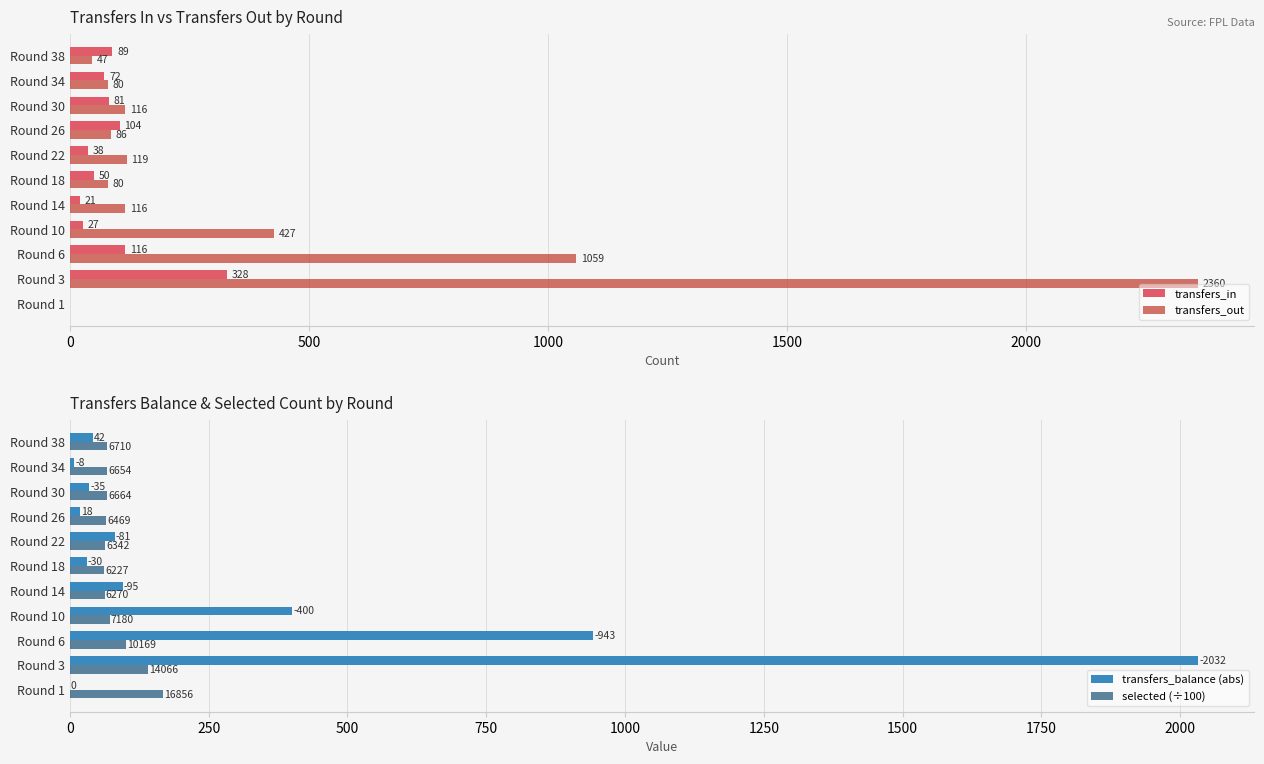

What is the sum of the transfers_in values at Round 18 and Round 6?

166